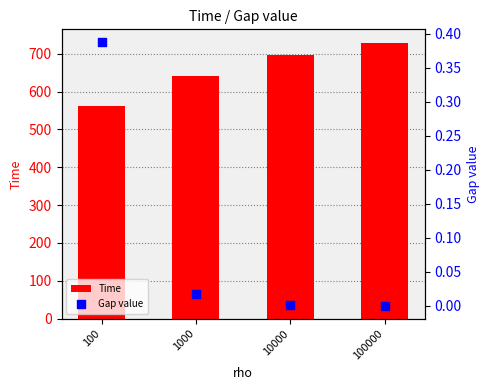

What is the total value across all series at 100?

562.9